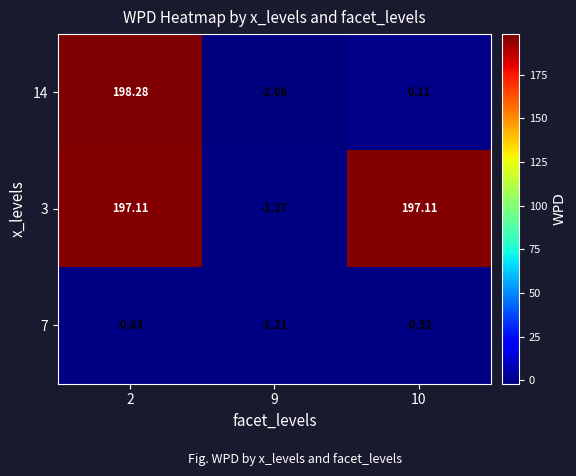

Is the value of 14 at 2 greater than the value of 3 at 2?

Yes